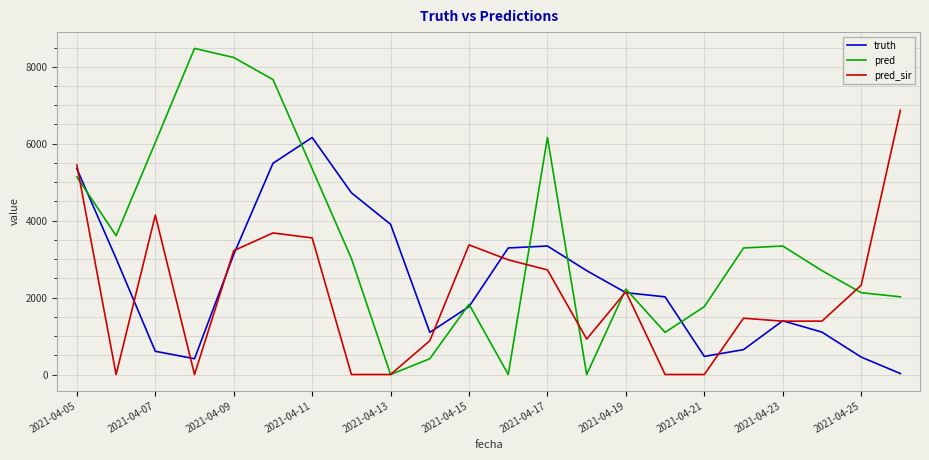

Which series has the largest total across all categories?

pred